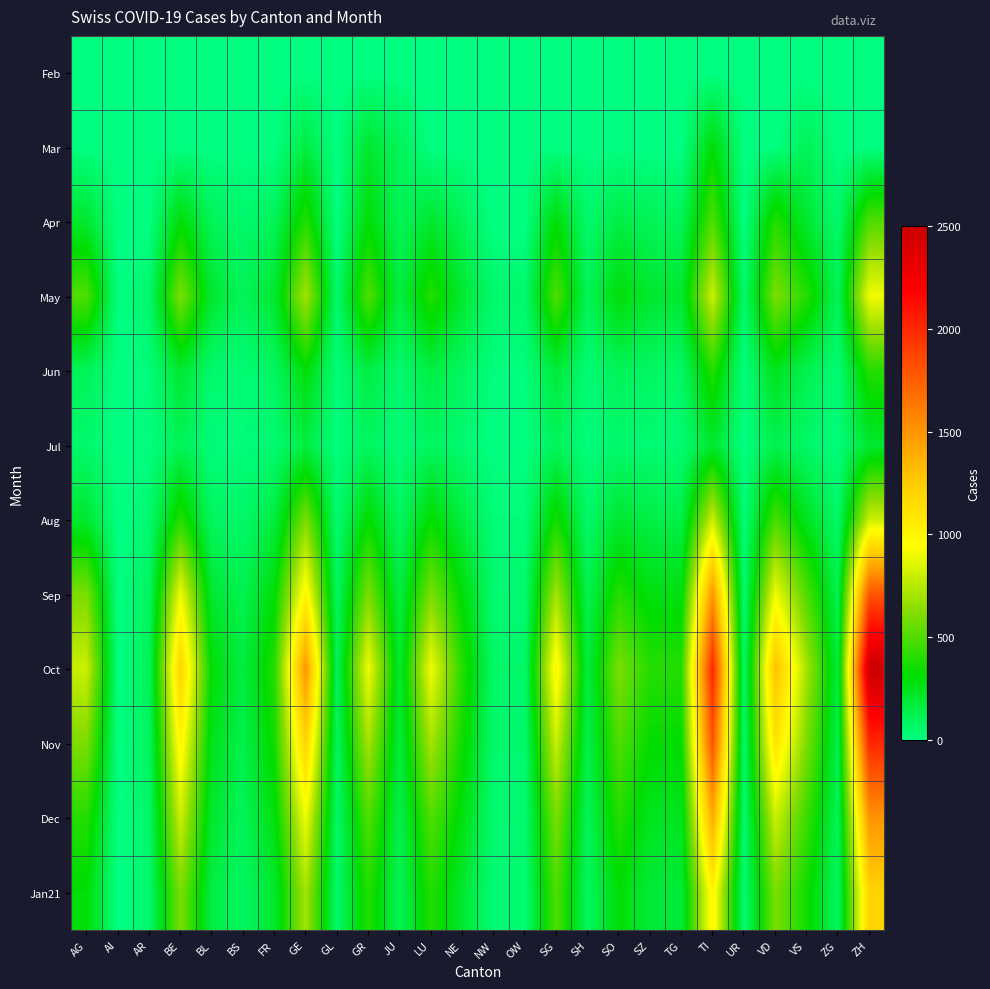

Reading right to left, transcribe all the data shown in this chart.

Feb: ZH=0	ZG=0	VS=0	VD=0	UR=0	TI=0	TG=0	SZ=0	SO=0	SH=0	SG=0	OW=0	NW=0	NE=0	LU=0	JU=0	GR=0	GL=0	GE=0	FR=0	BS=0	BL=0	BE=0	AR=0	AI=0	AG=0
Mar: ZH=0	ZG=0	VS=100	VD=0	UR=0	TI=300	TG=0	SZ=0	SO=0	SH=0	SG=0	OW=0	NW=0	NE=0	LU=0	JU=100	GR=200	GL=0	GE=150	FR=0	BS=0	BL=0	BE=0	AR=0	AI=0	AG=0
Apr: ZH=500	ZG=50	VS=200	VD=400	UR=0	TI=500	TG=100	SZ=100	SO=150	SH=50	SG=300	OW=0	NW=0	NE=100	LU=200	JU=100	GR=300	GL=0	GE=400	FR=100	BS=50	BL=100	BE=300	AR=0	AI=0	AG=200
May: ZH=900	ZG=100	VS=400	VD=600	UR=50	TI=800	TG=200	SZ=200	SO=300	SH=100	SG=500	OW=50	NW=50	NE=200	LU=400	JU=150	GR=500	GL=50	GE=700	FR=200	BS=100	BL=200	BE=600	AR=50	AI=0	AG=500
Jun: ZH=400	ZG=30	VS=120	VD=250	UR=10	TI=400	TG=70	SZ=70	SO=100	SH=30	SG=180	OW=10	NW=10	NE=80	LU=150	JU=50	GR=150	GL=20	GE=300	FR=80	BS=30	BL=50	BE=200	AR=20	AI=0	AG=100
Jul: ZH=200	ZG=15	VS=60	VD=120	UR=5	TI=200	TG=35	SZ=35	SO=50	SH=15	SG=90	OW=5	NW=5	NE=40	LU=80	JU=20	GR=80	GL=10	GE=150	FR=40	BS=15	BL=20	BE=100	AR=10	AI=0	AG=50
Aug: ZH=800	ZG=60	VS=240	VD=480	UR=20	TI=800	TG=140	SZ=140	SO=200	SH=60	SG=360	OW=20	NW=20	NE=160	LU=320	JU=80	GR=320	GL=40	GE=600	FR=160	BS=60	BL=80	BE=400	AR=40	AI=0	AG=200
Sep: ZH=1800	ZG=120	VS=500	VD=900	UR=40	TI=1500	TG=280	SZ=280	SO=400	SH=120	SG=700	OW=40	NW=40	NE=300	LU=600	JU=150	GR=600	GL=80	GE=1000	FR=300	BS=120	BL=200	BE=900	AR=80	AI=0	AG=600
Oct: ZH=2500	ZG=160	VS=700	VD=1300	UR=60	TI=2000	TG=400	SZ=400	SO=600	SH=160	SG=1000	OW=60	NW=60	NE=400	LU=900	JU=200	GR=900	GL=100	GE=1500	FR=400	BS=160	BL=300	BE=1200	AR=100	AI=0	AG=800
Nov: ZH=2000	ZG=130	VS=600	VD=1100	UR=50	TI=1800	TG=320	SZ=320	SO=500	SH=130	SG=800	OW=50	NW=50	NE=350	LU=700	JU=170	GR=700	GL=80	GE=1200	FR=350	BS=130	BL=250	BE=1000	AR=80	AI=0	AG=600
Dec: ZH=1500	ZG=100	VS=450	VD=800	UR=40	TI=1400	TG=240	SZ=240	SO=400	SH=100	SG=600	OW=40	NW=40	NE=280	LU=500	JU=130	GR=500	GL=60	GE=900	FR=280	BS=100	BL=200	BE=800	AR=60	AI=0	AG=400
Jan21: ZH=1200	ZG=80	VS=350	VD=600	UR=30	TI=1000	TG=180	SZ=180	SO=300	SH=80	SG=500	OW=30	NW=30	NE=200	LU=400	JU=100	GR=400	GL=50	GE=700	FR=200	BS=80	BL=150	BE=600	AR=50	AI=0	AG=300